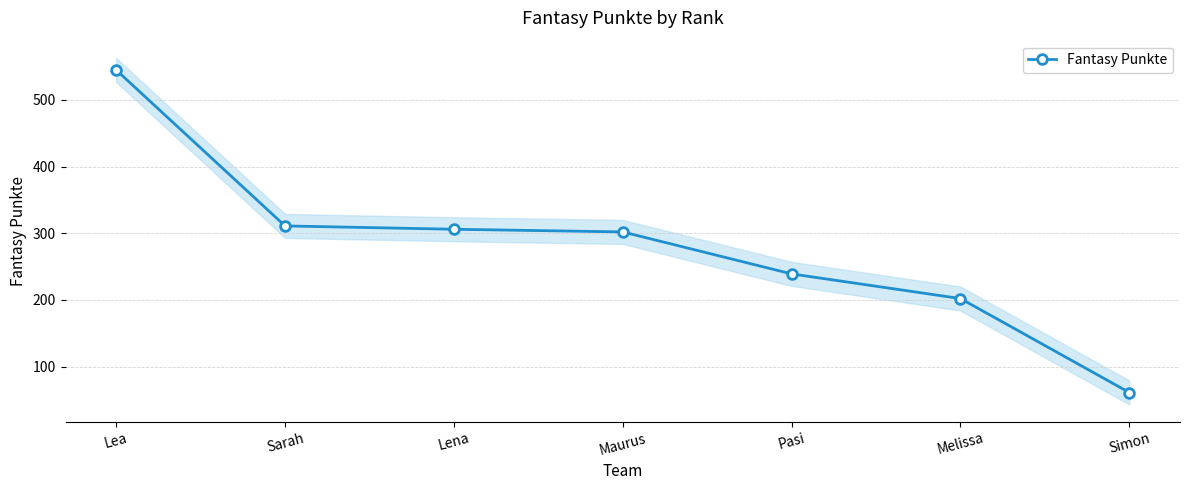

Where is the data nearest to the value 303?

Maurus